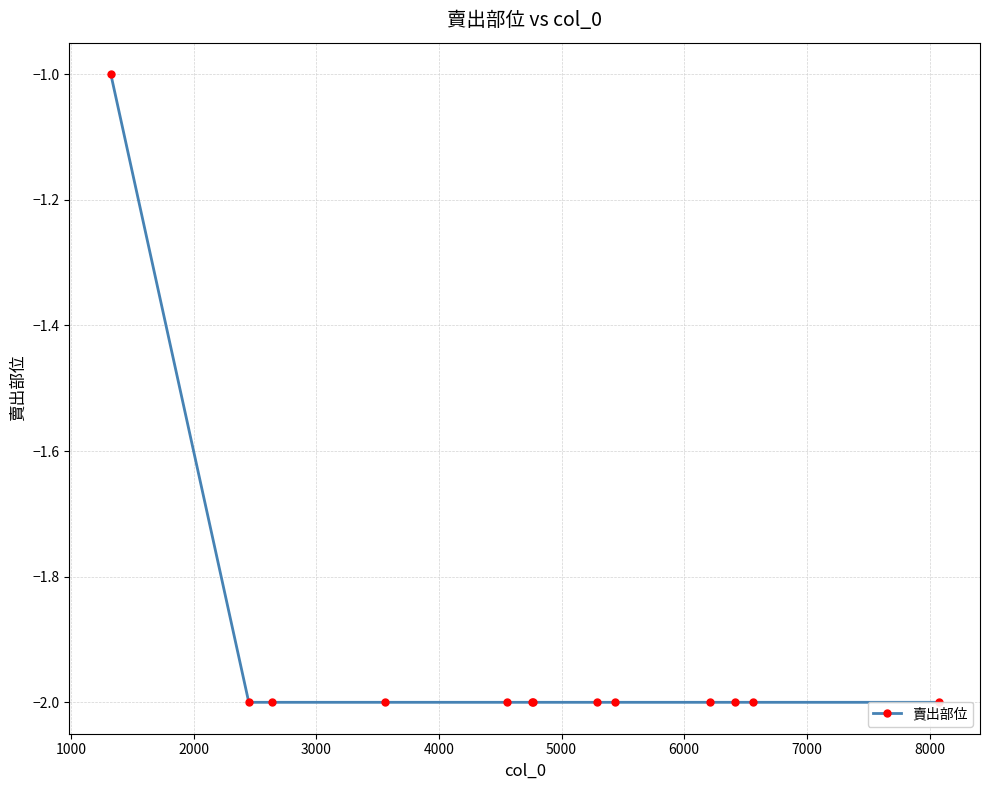

Reading left to right, what are all the values shown in this chart?

-1	-2	-2	-2	-2	-2	-2	-2	-2	-2	-2	-2	-2